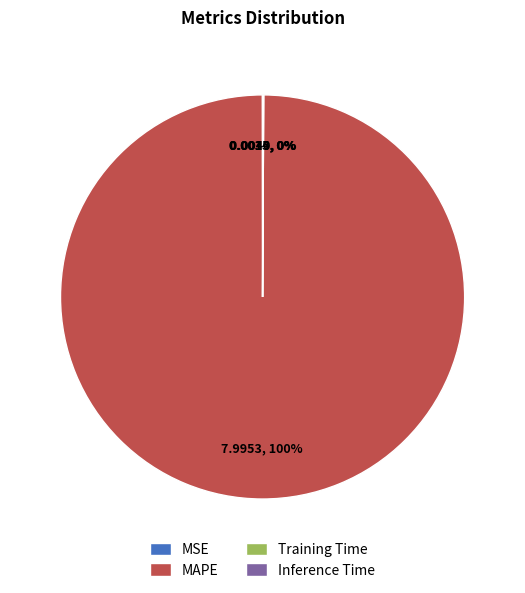

Is it true that MAPE is 100% of the pie?

True